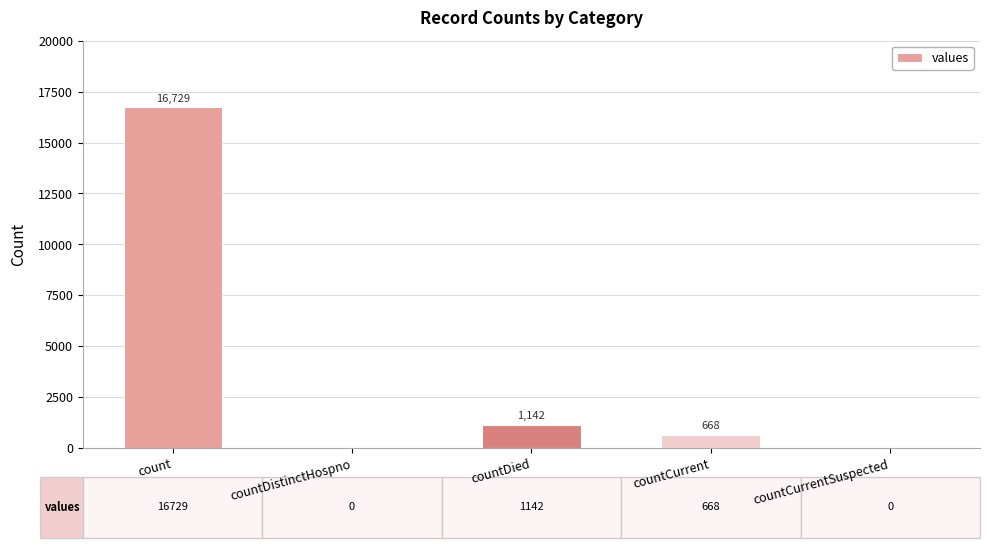

True or false: the data shows 11048 at countDistinctHospno.

False